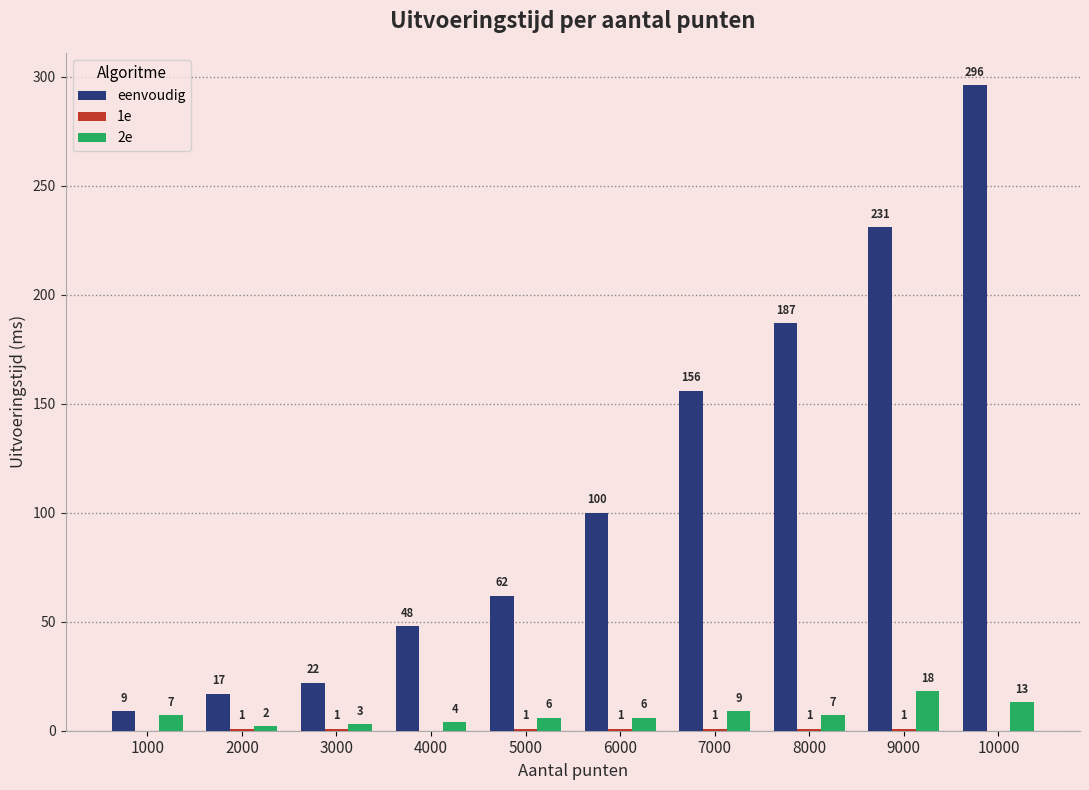

Are the bars horizontal?

No